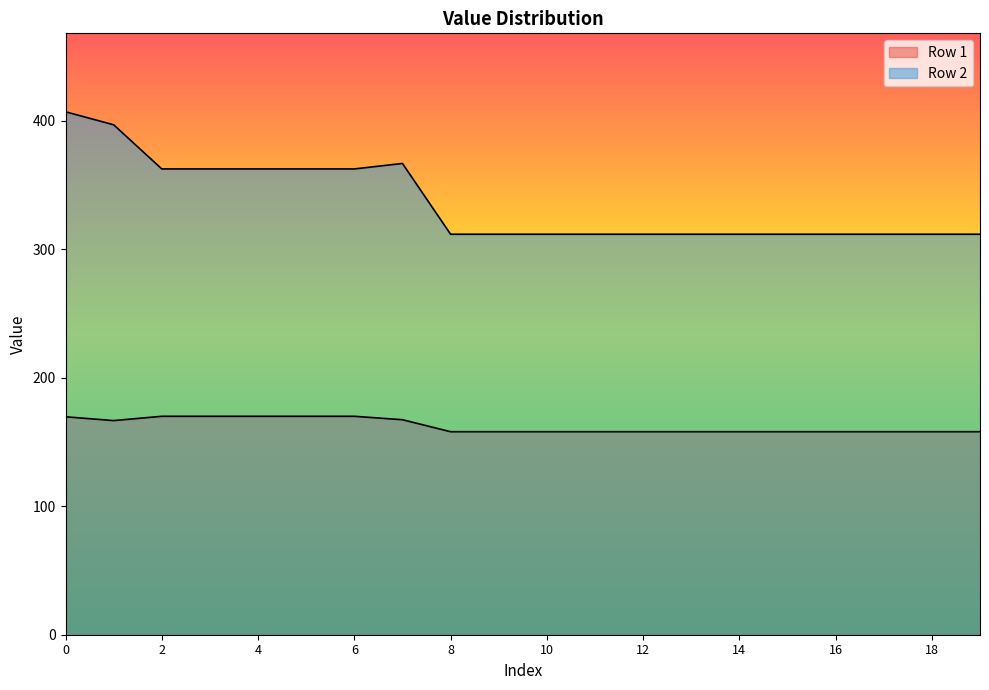

What is the difference between the maximum and minimum values in the Row 2 series?

95.3